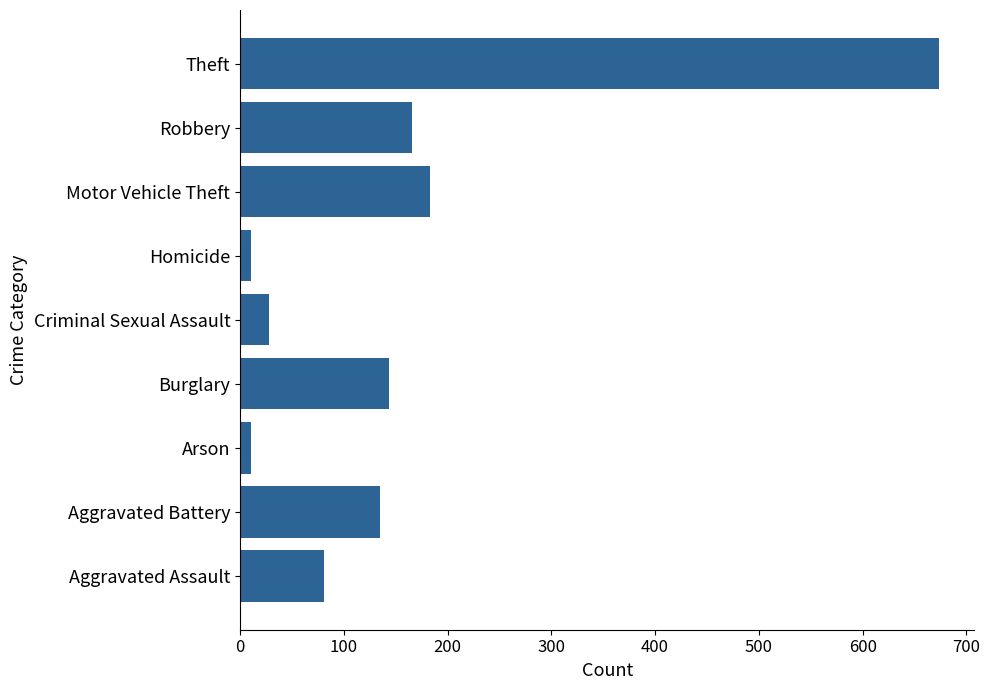

What is the difference between the values at Criminal Sexual Assault and Burglary?

116